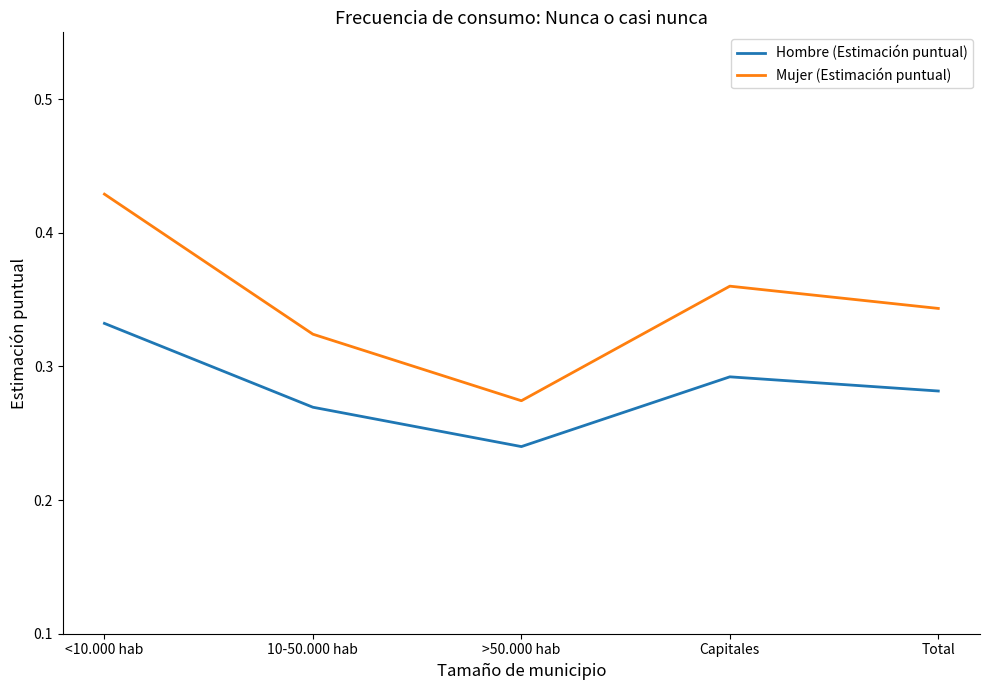

Which category has the lowest value in the Hombre (Estimación puntual) series?

>50.000 hab